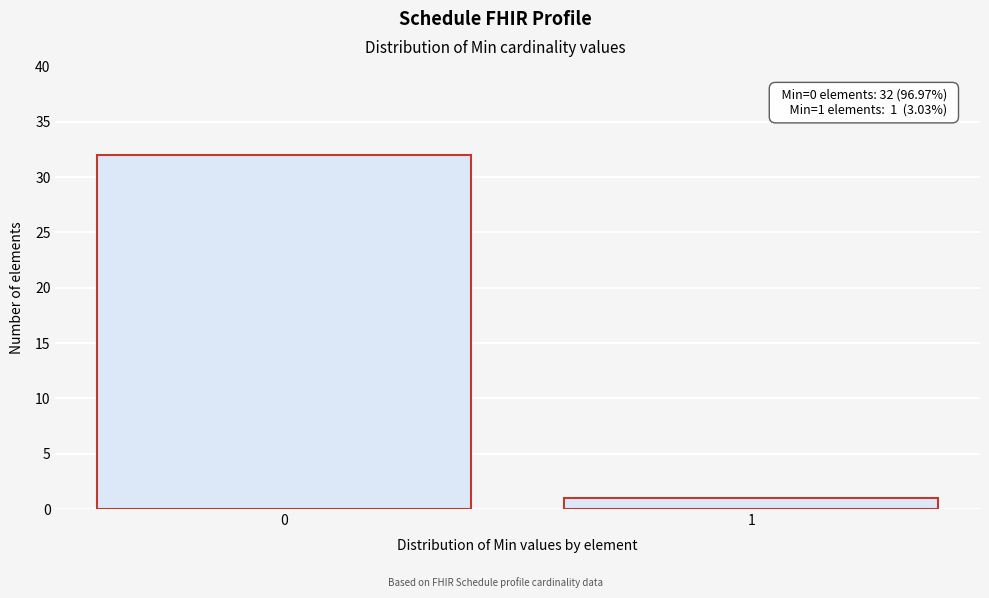

Reading left to right, list all the values displayed in this chart.

0=32	1=1